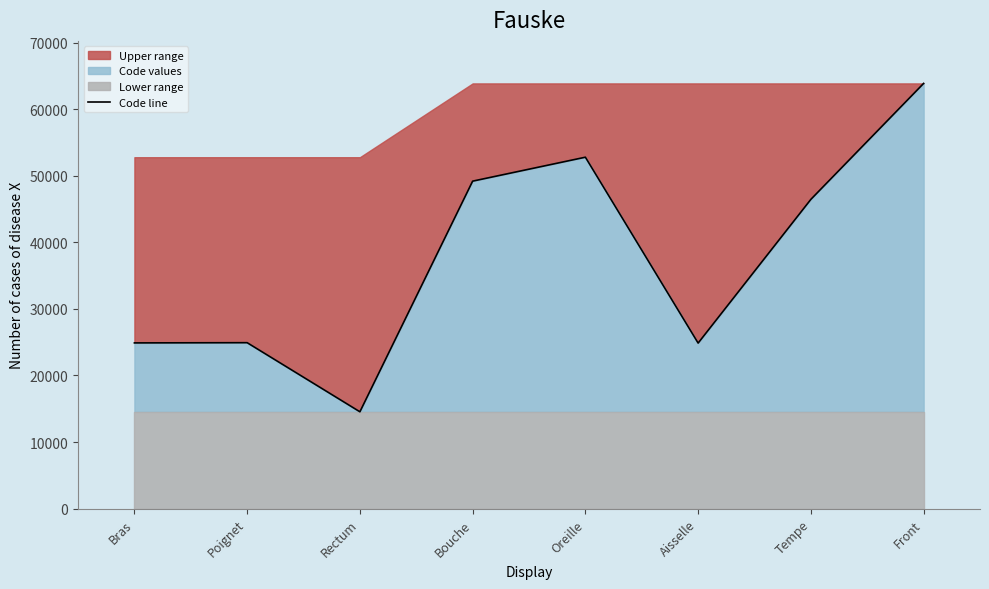

What is the value of the 5th point from the left?

52780